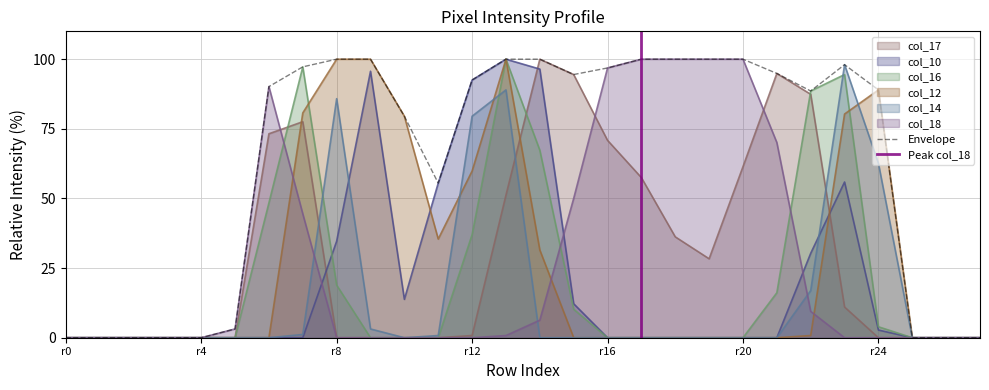

What is the average value of the col_14 series?

15.6